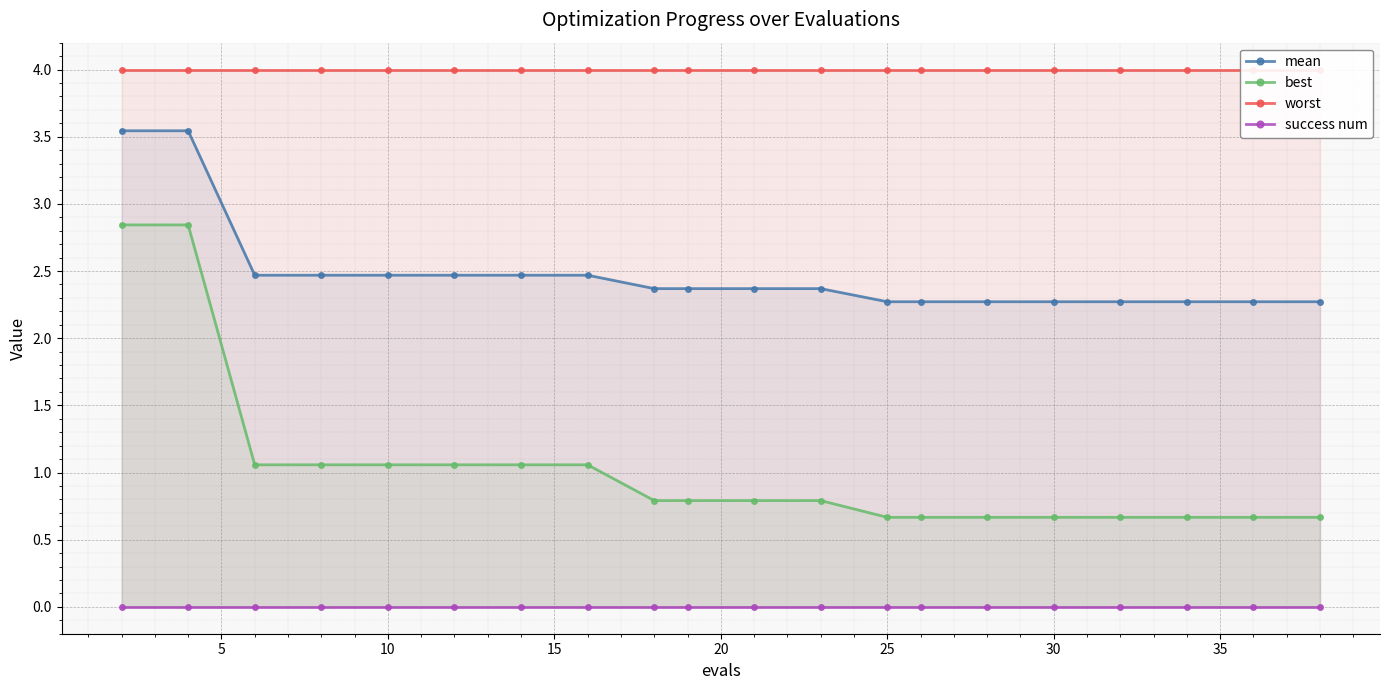

Count the number of categories in the chart.

20